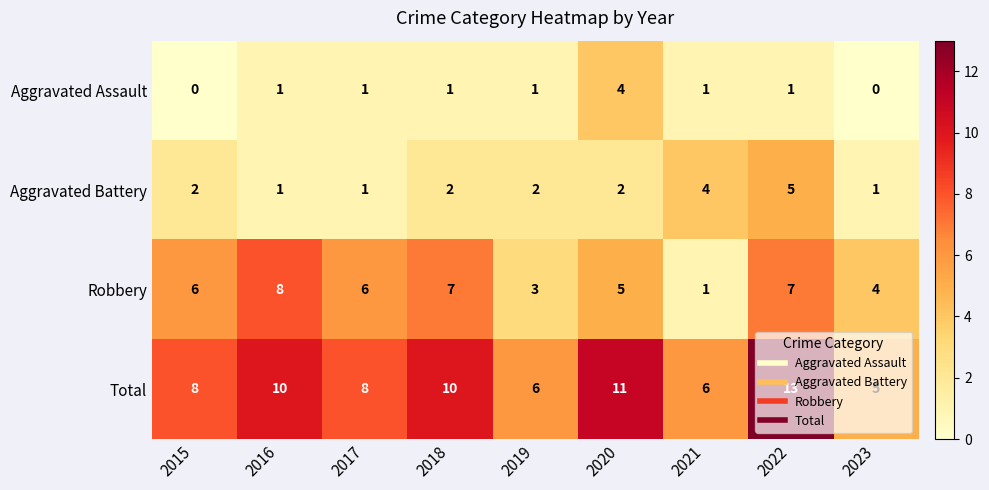

Count the number of categories in the chart.

9